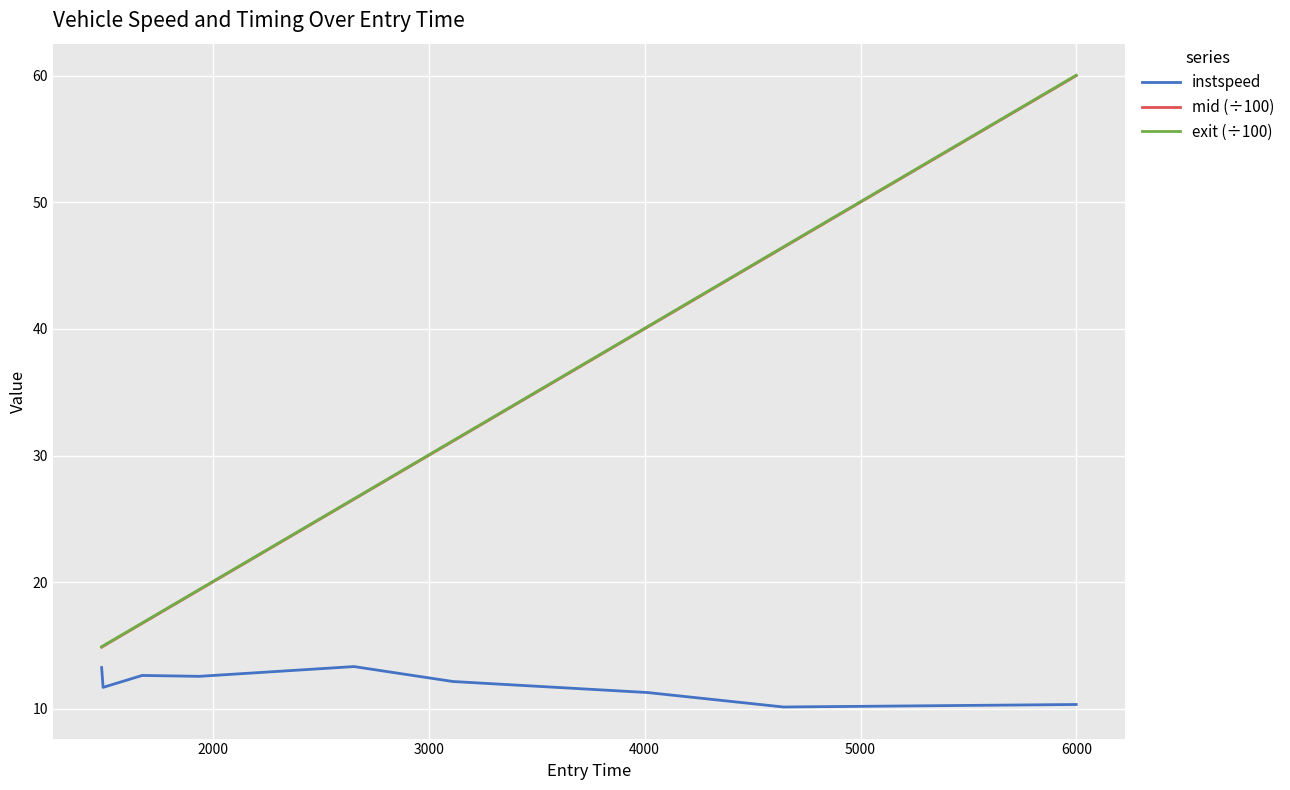

What is the maximum value for exit (÷100)?

60.0